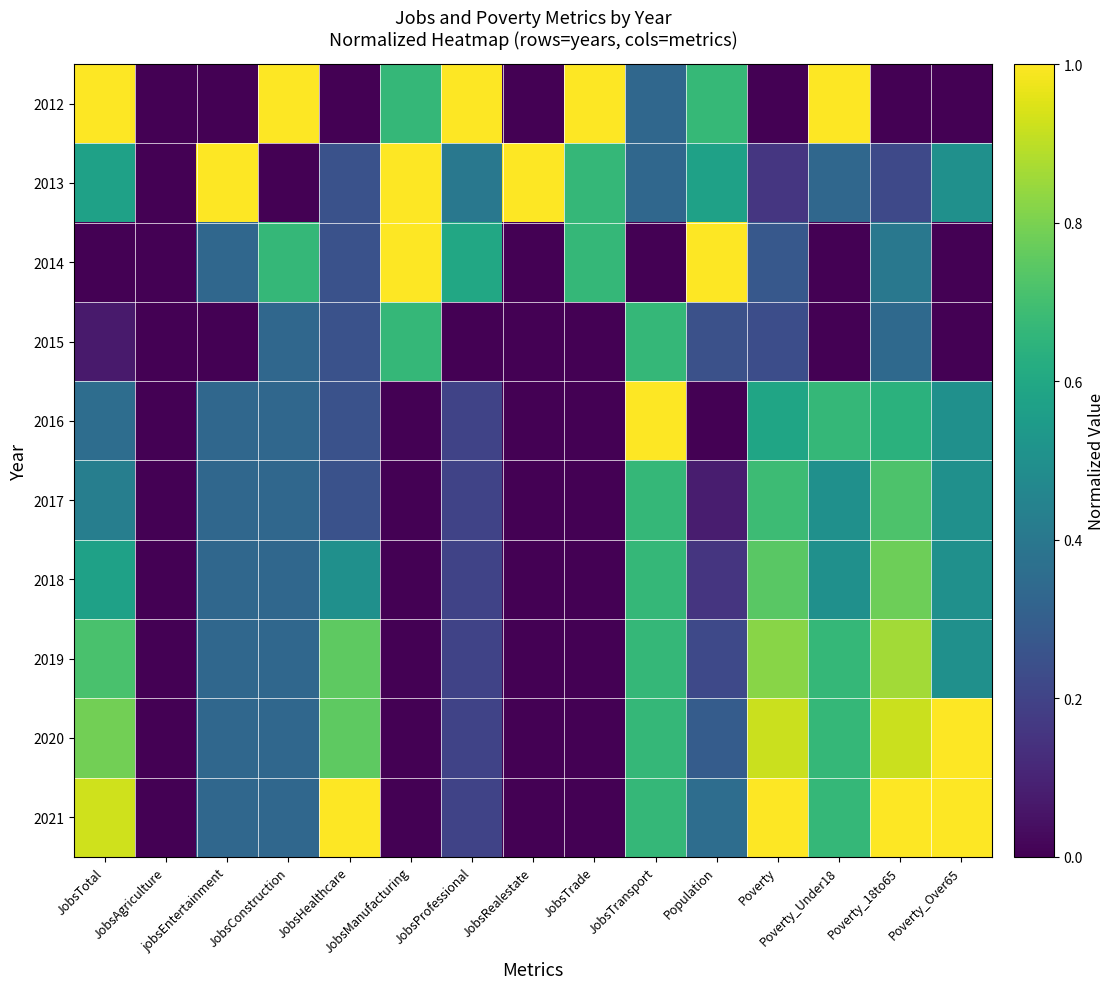

At which category is the sum across all series the highest?

Poverty_18to65